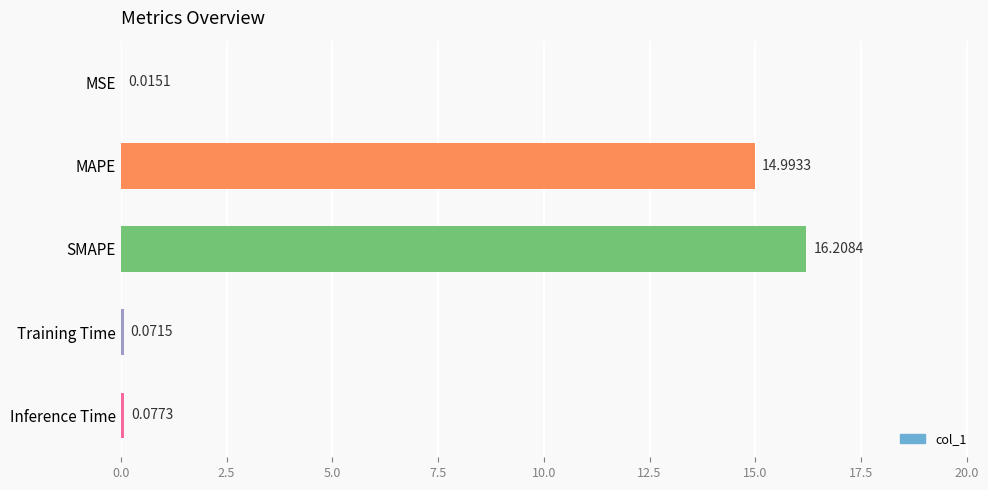

Count the number of data series in this chart.

1